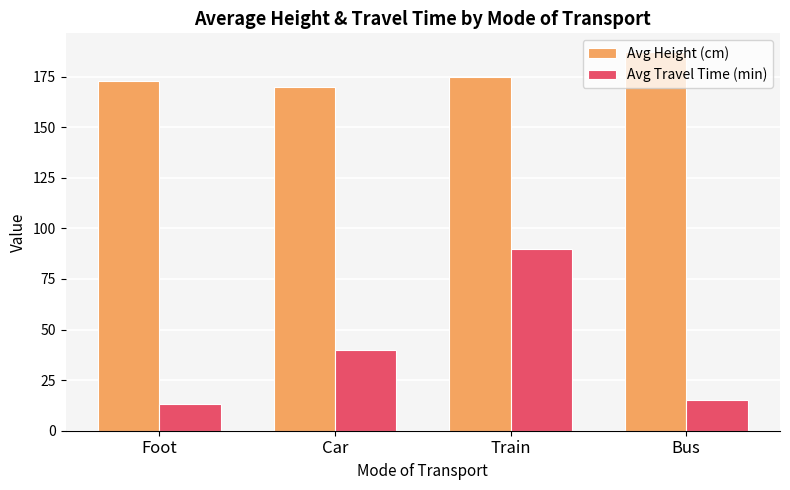

Which label corresponds to the largest value in the chart?

Bus